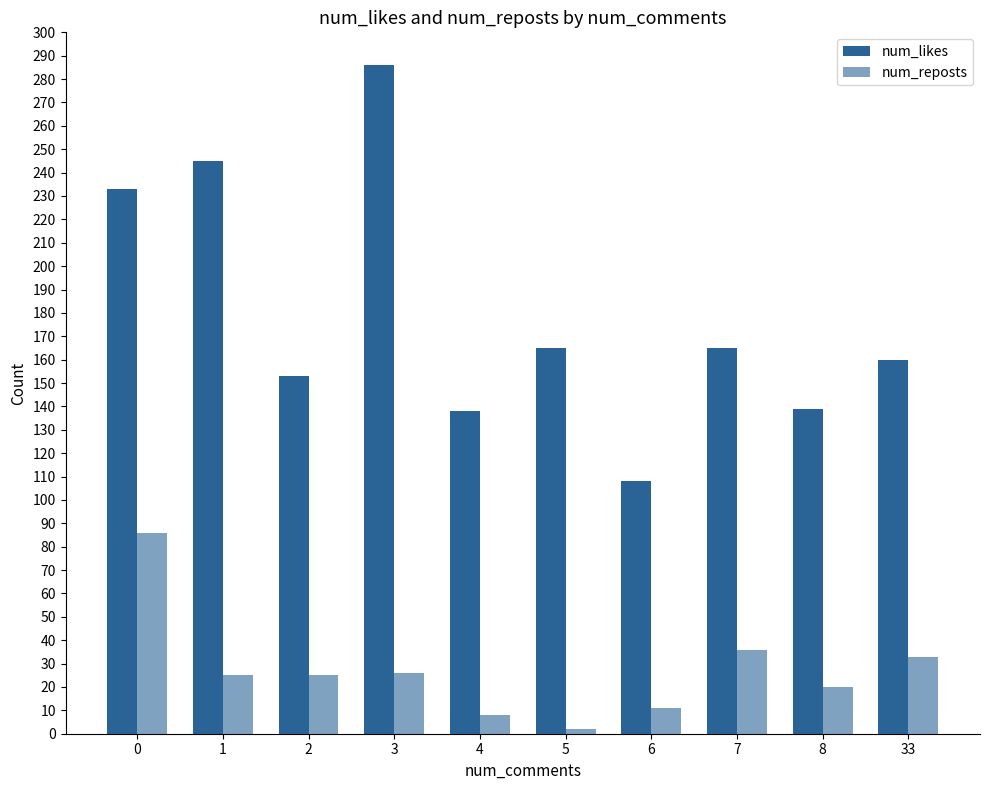

What is the difference between the maximum and minimum values in the num_likes series?

178